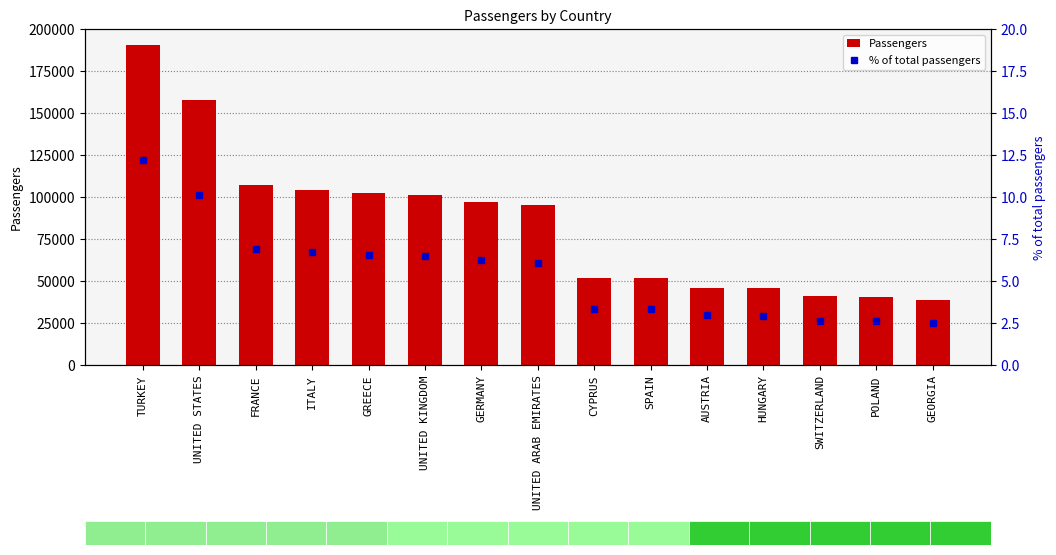

Is it true that % of total passengers equals 10.7 at FRANCE?

False